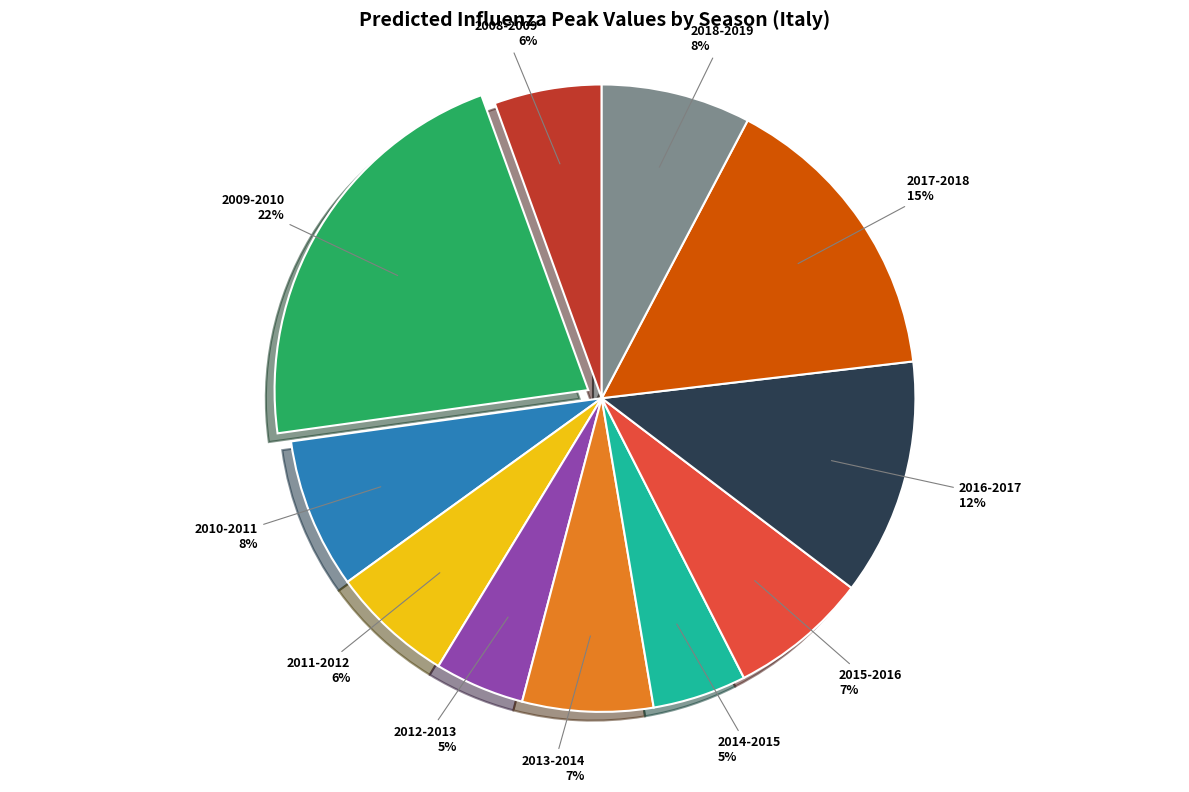

What percentage is the 2009-2010 slice, to the nearest percent?

22%